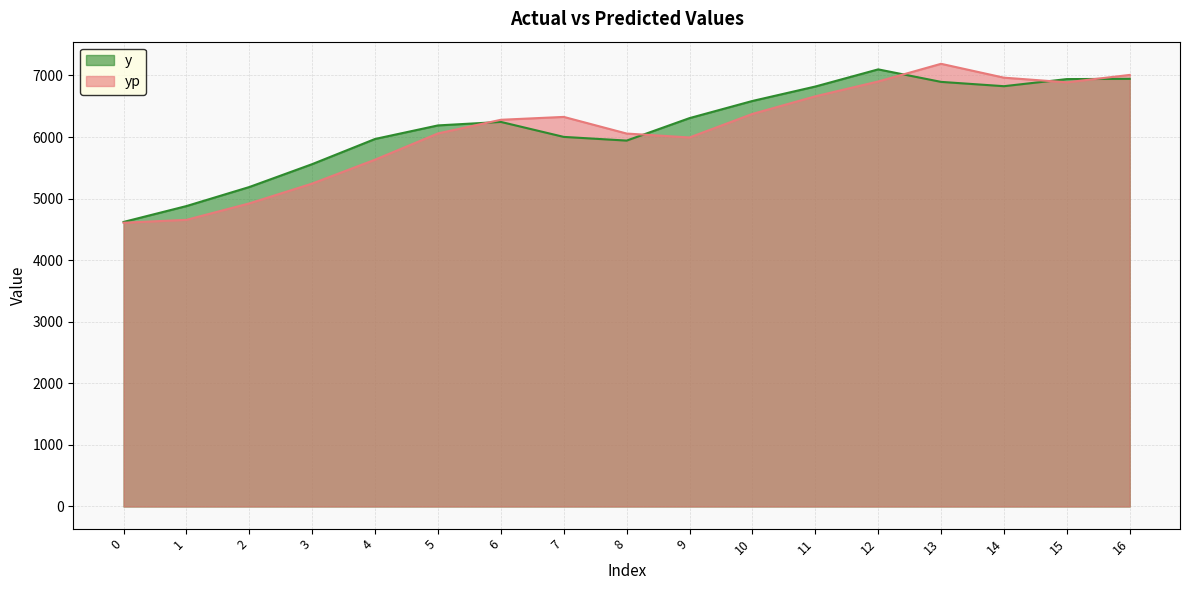

How many interior local valleys does the yp series have?

2